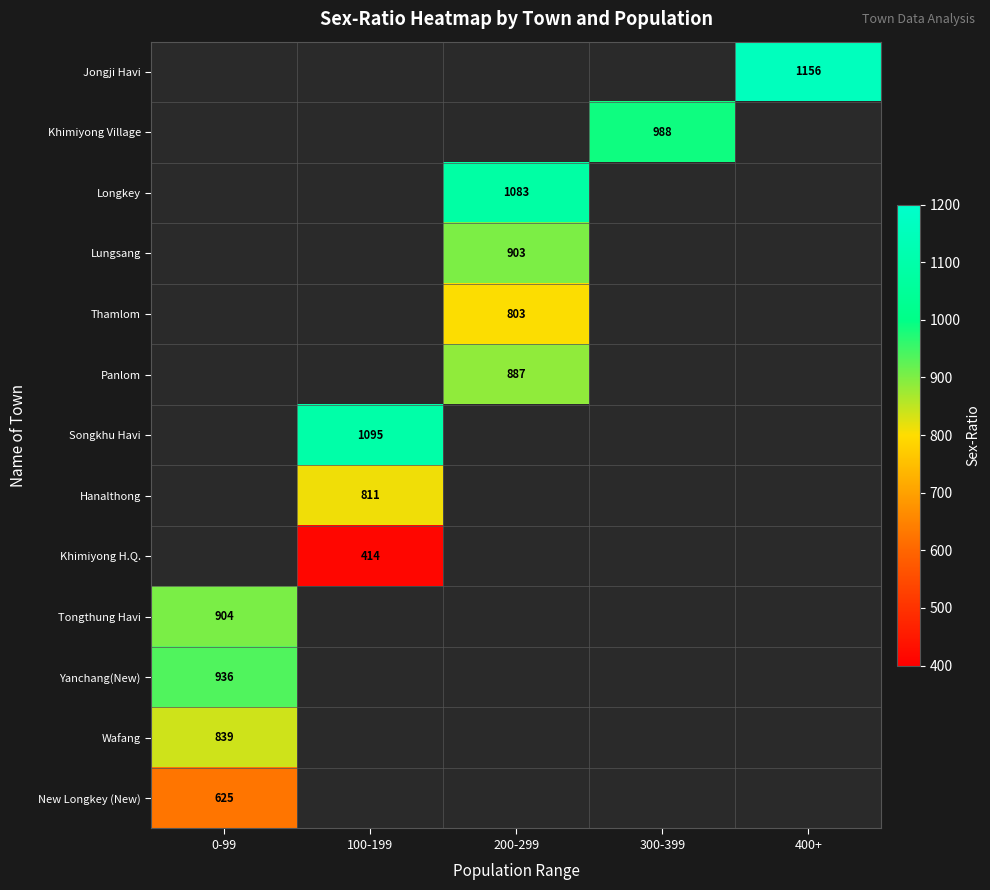

Is the value of New Longkey (New) at 0-99 greater than the value of Jongji Havi at 400+?

No